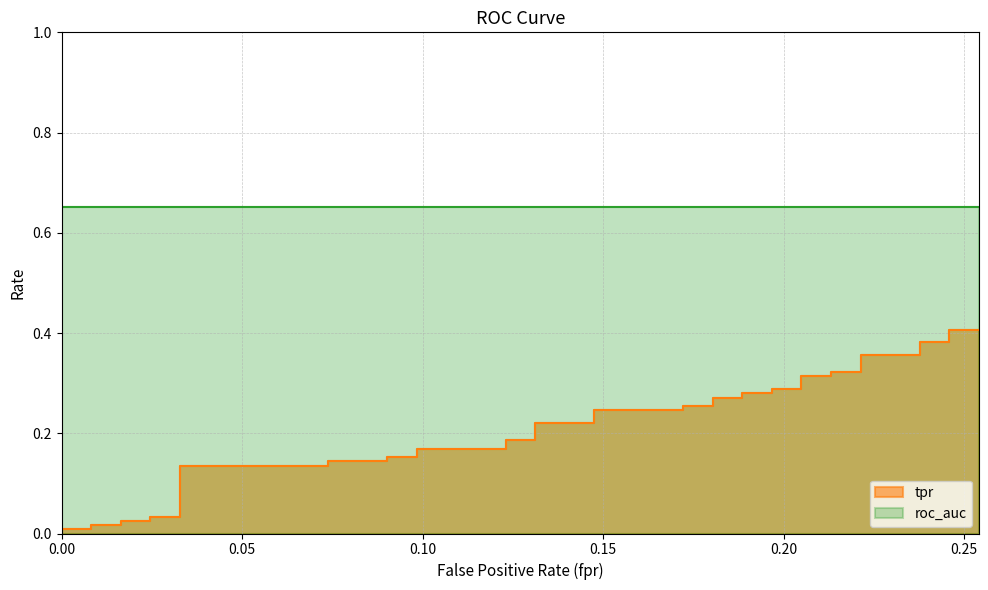

The chart shows a value of 0.5 at 35. True or false?

False